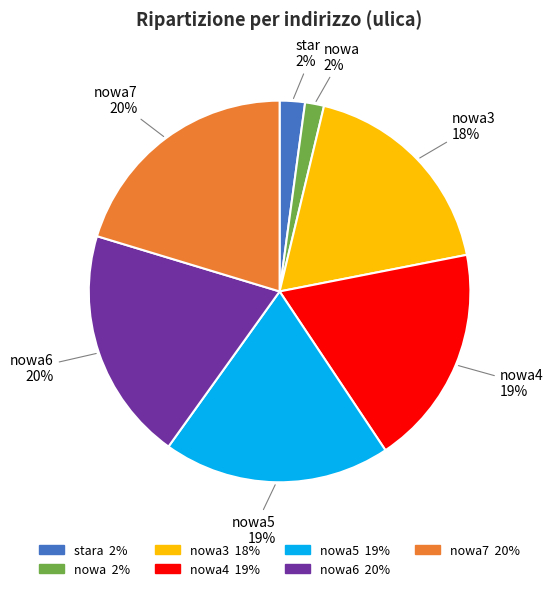

Which has a higher value, nowa6 or nowa?

nowa6